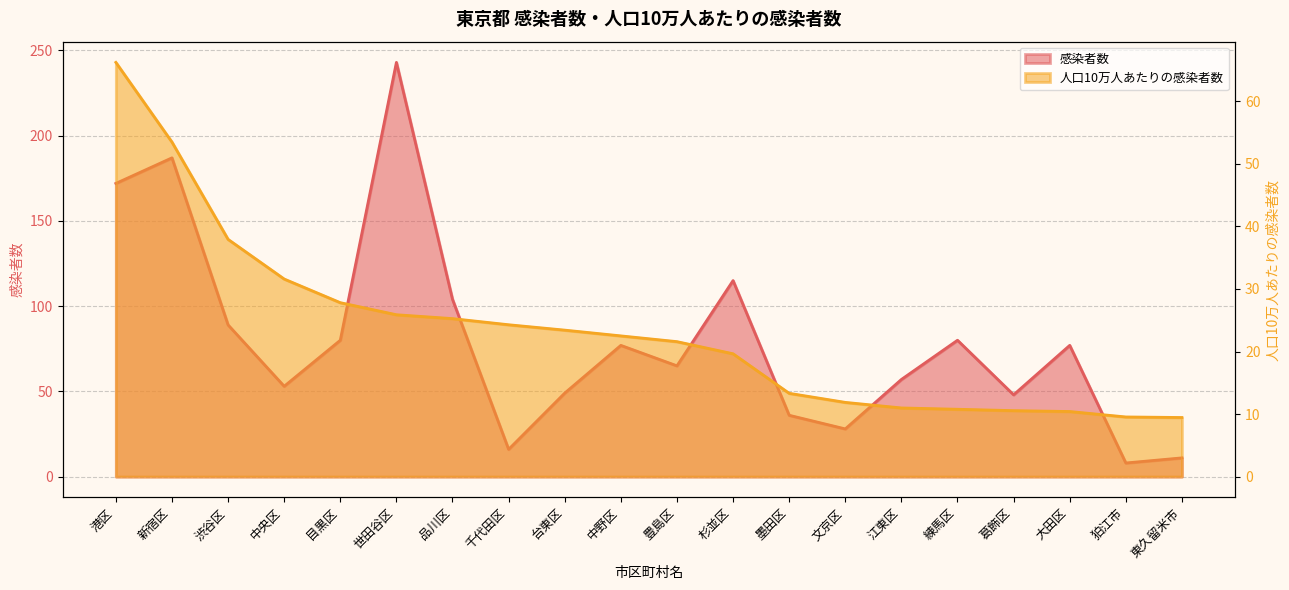

What is the lowest value of the 感染者数 series?

8.0